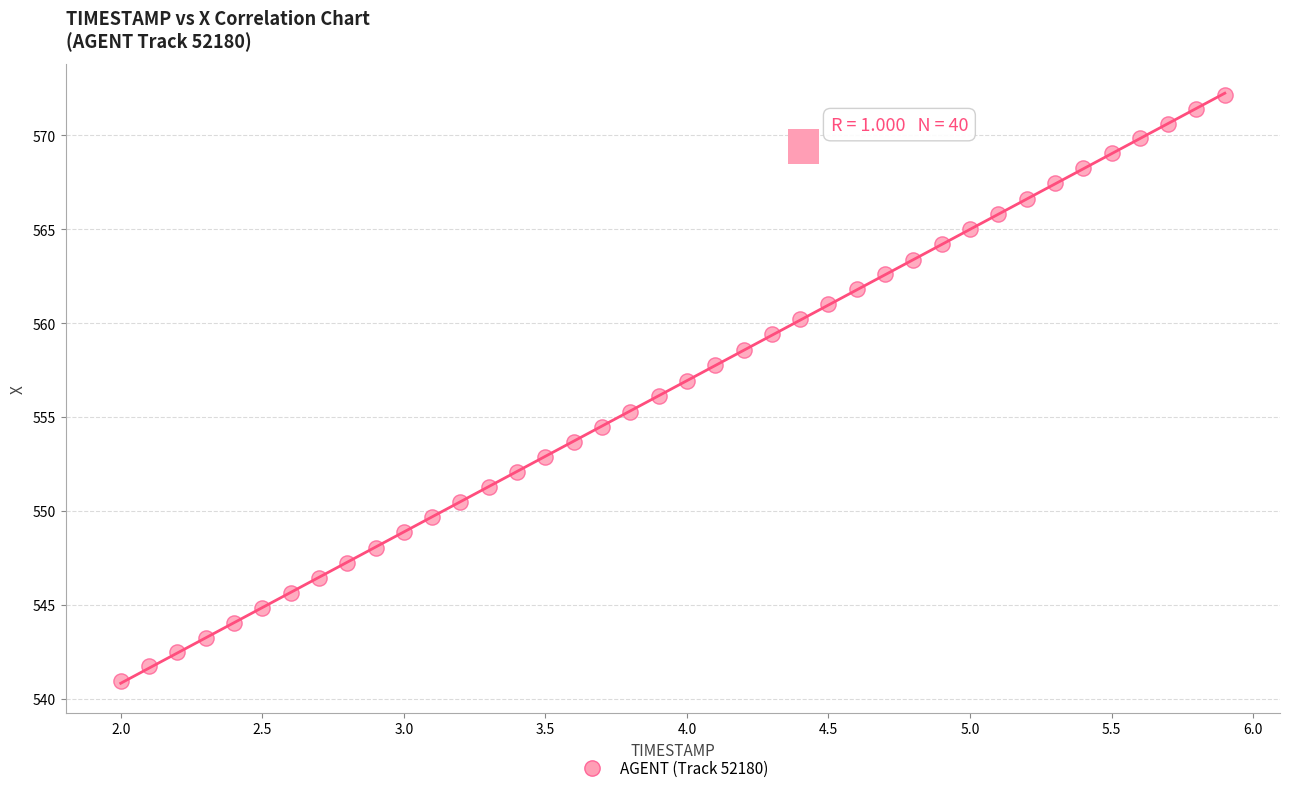

What is the range of X values (max minus min)?

3.9